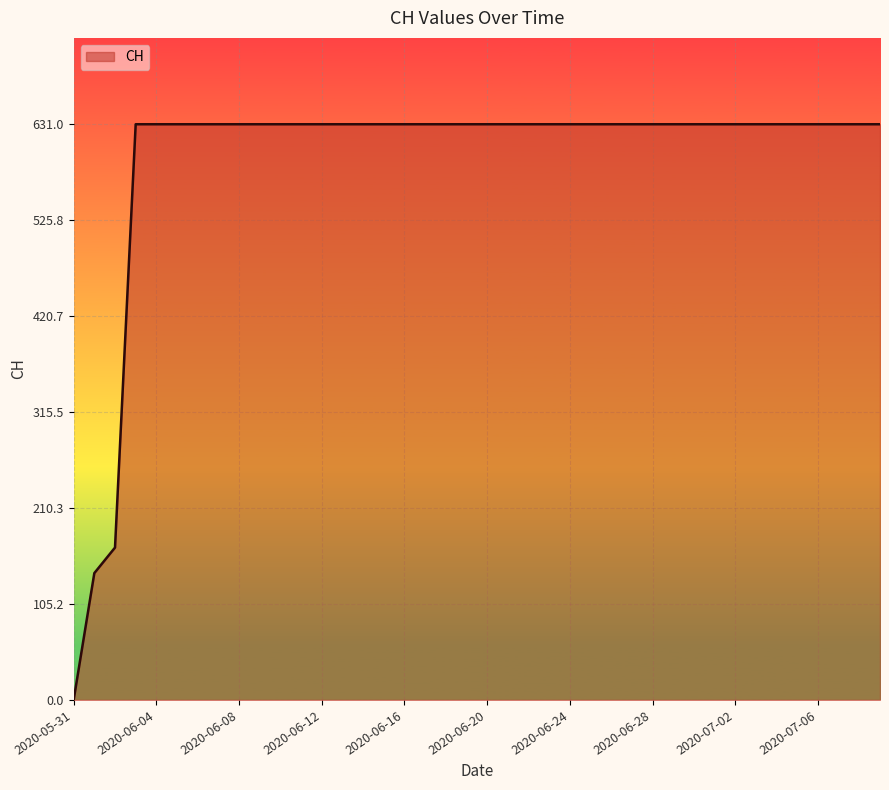

What is the difference between the maximum and minimum values?

631